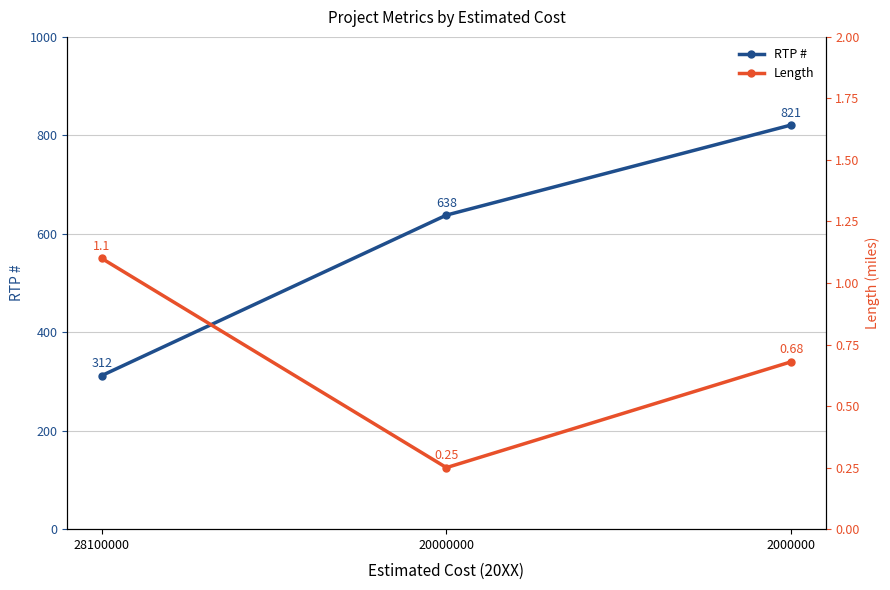

What is the spread (max minus min) of values at 2000000?

820.3